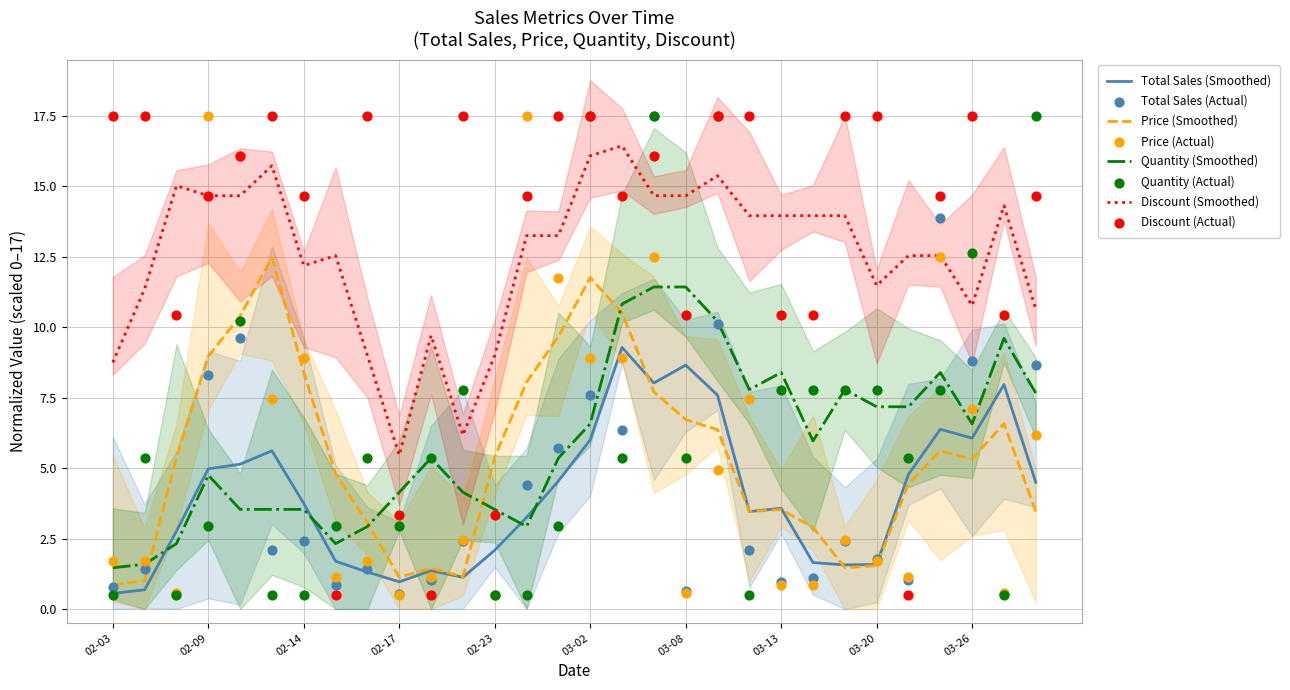

Which series has the largest total across all categories?

discount